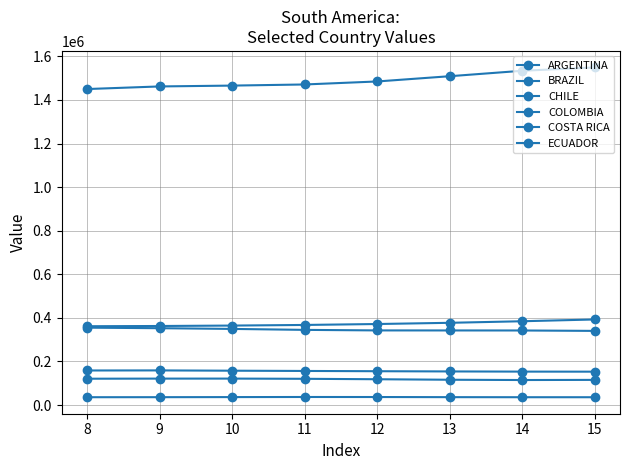

The value of CHILE at 14 is 114671. True or false?

True